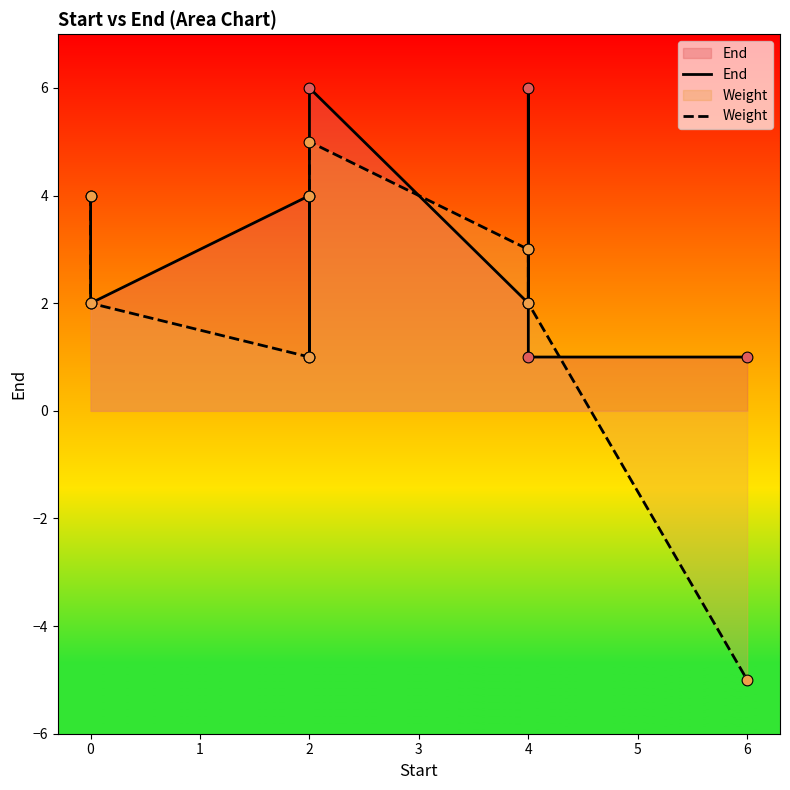

Which series has the largest total across all categories?

End